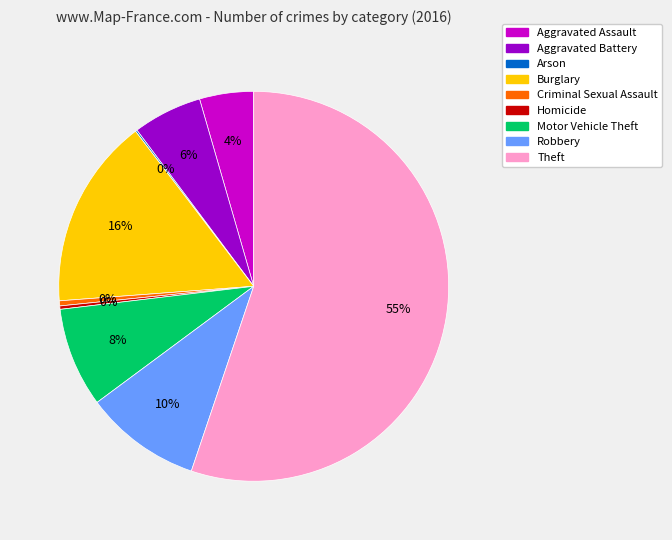

What is the largest slice in the pie chart?

Theft